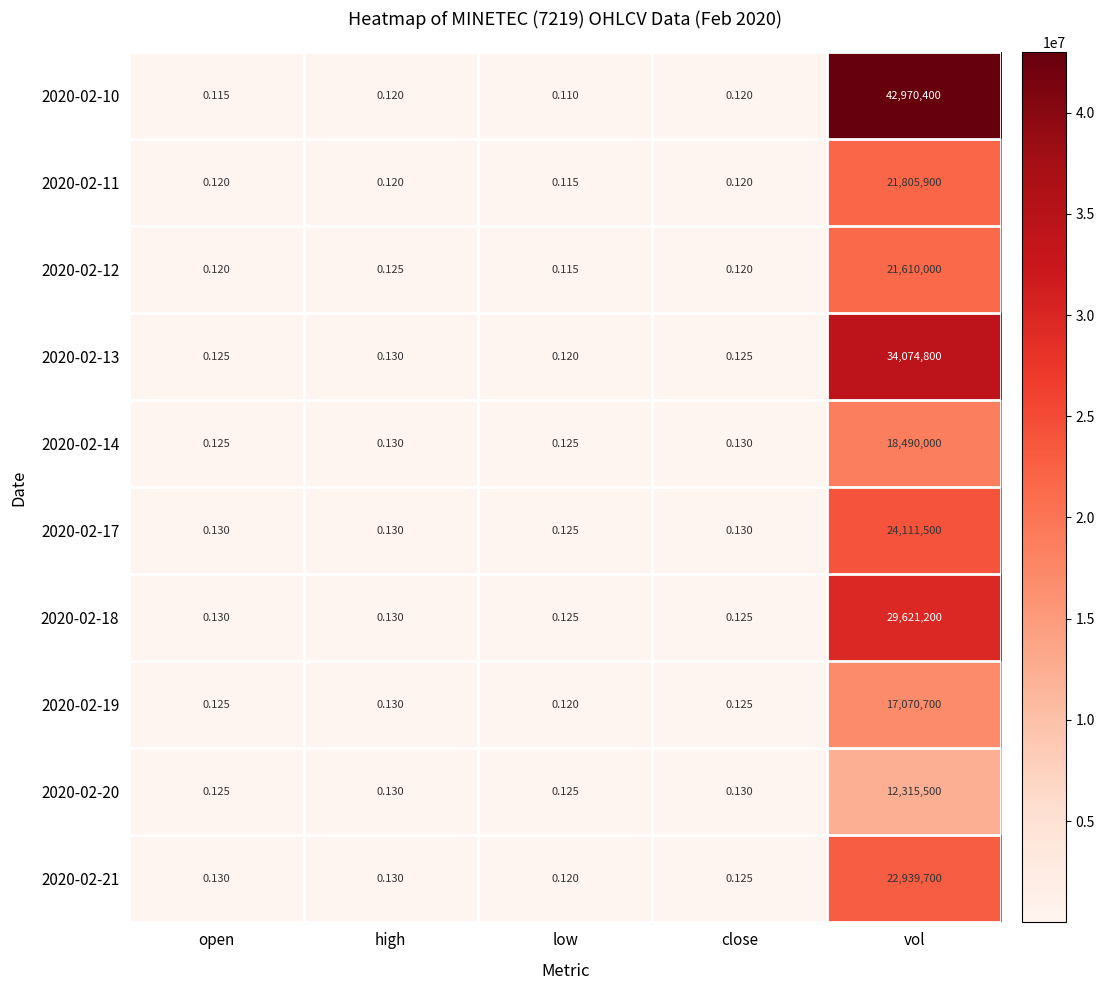

Which category has the highest value across all series?

vol